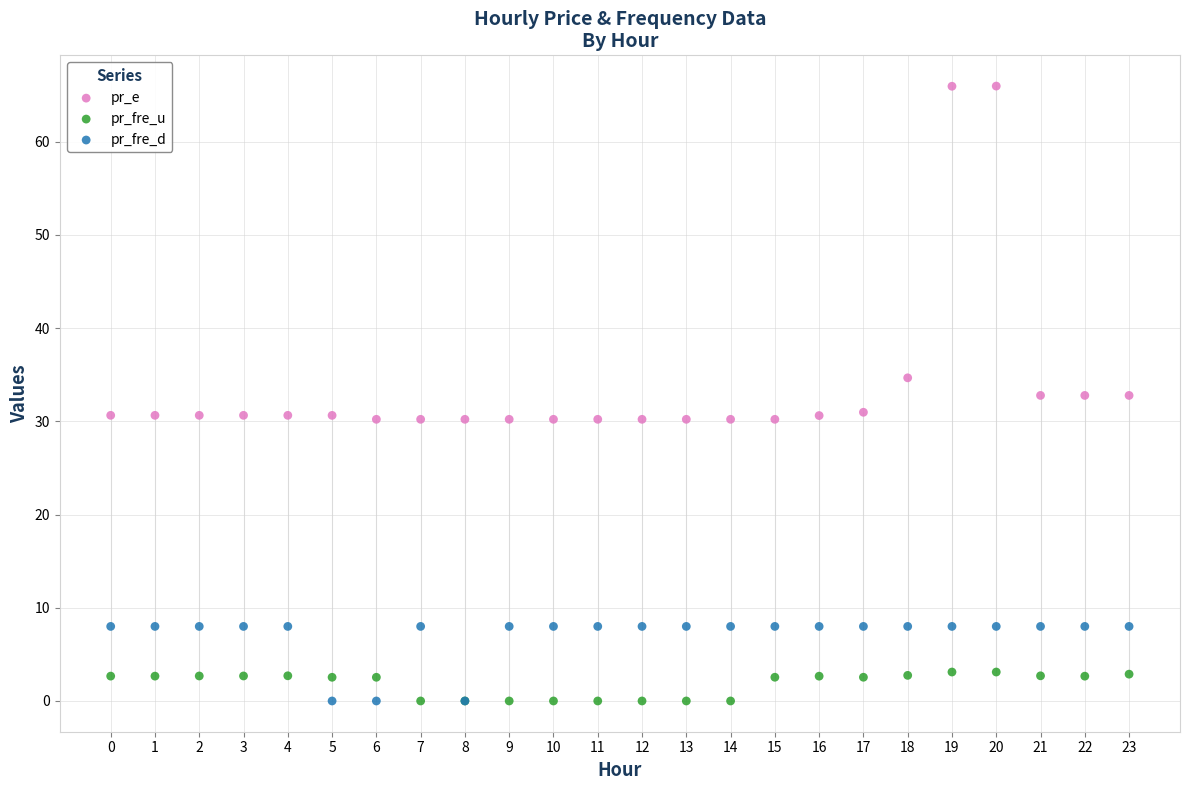

Which series contains the highest Y value?

pr_e